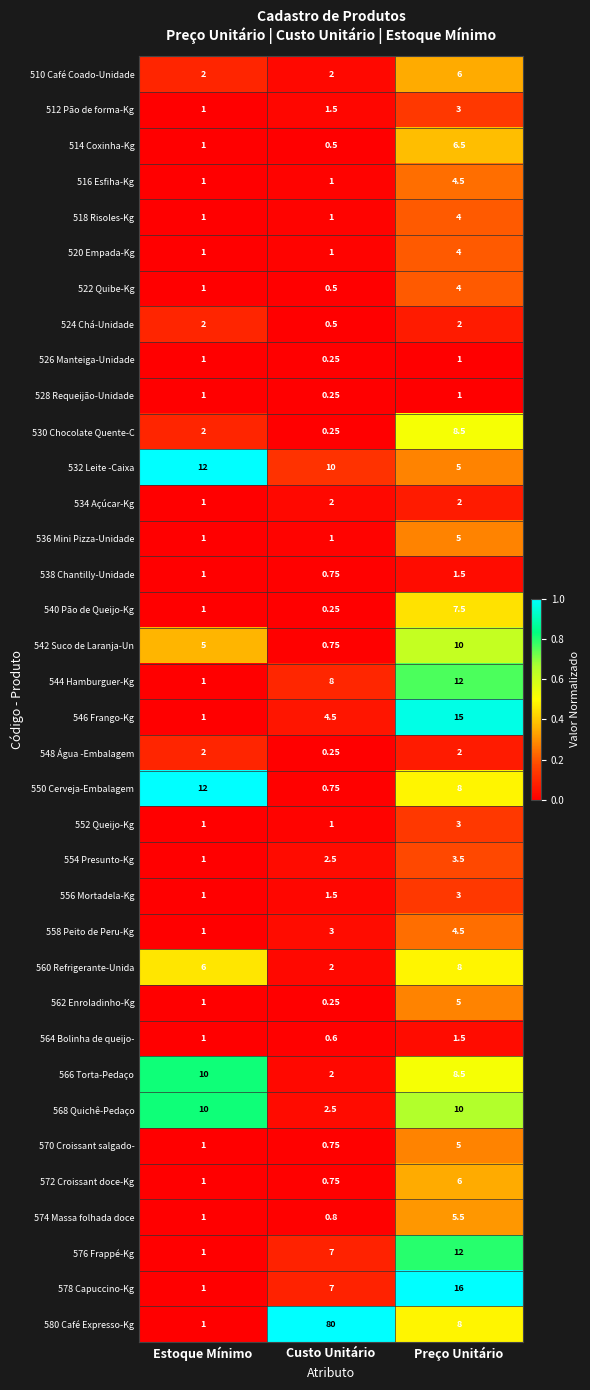

At which category is the sum across all series the highest?

Preço Unitário